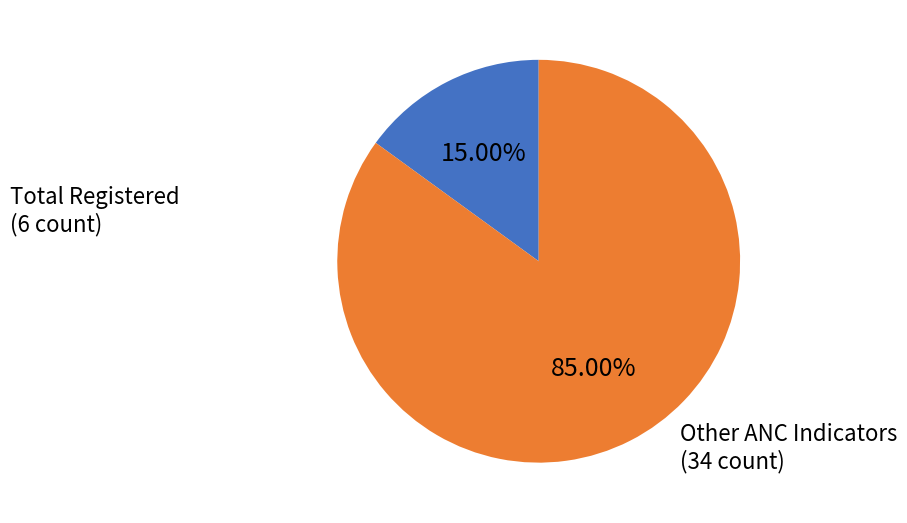

Count the number of slices in the pie.

2